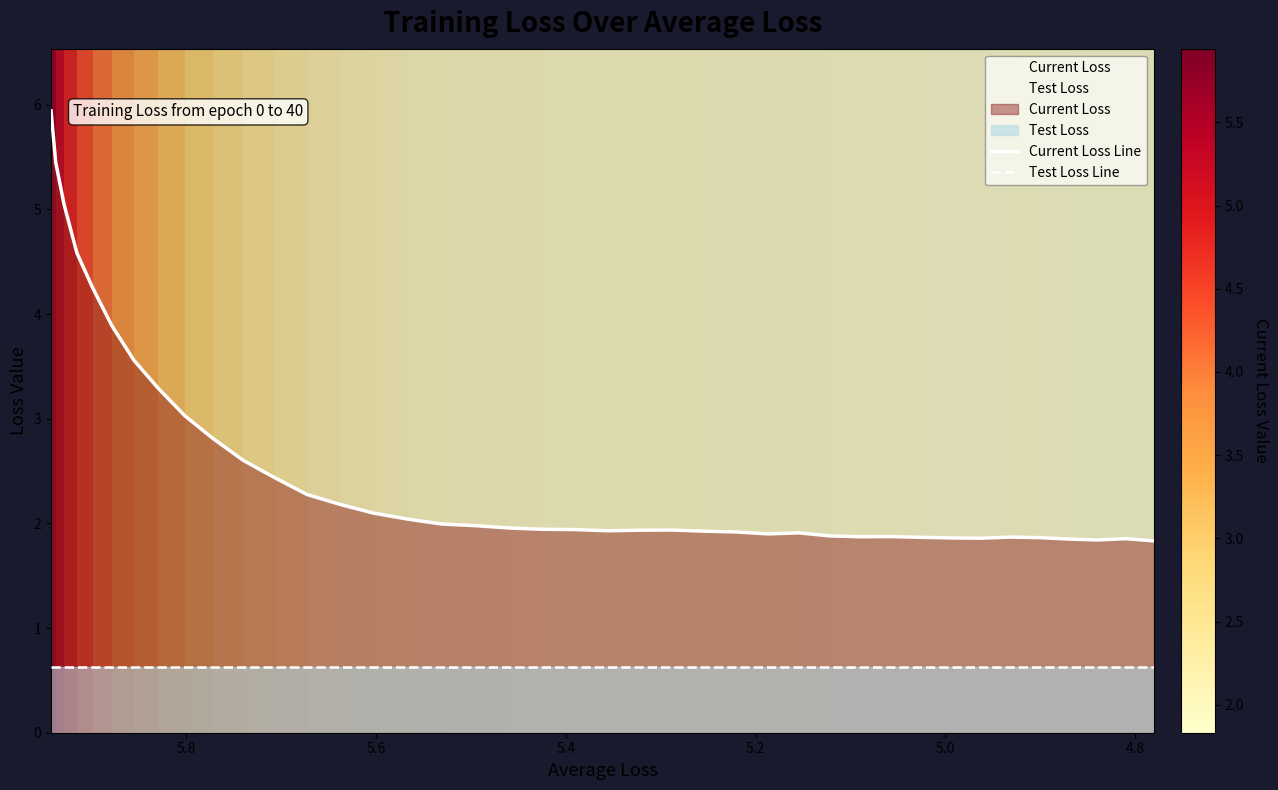

Rank the series by their average value, from highest to lowest.

Current Loss Line, Test Loss Line